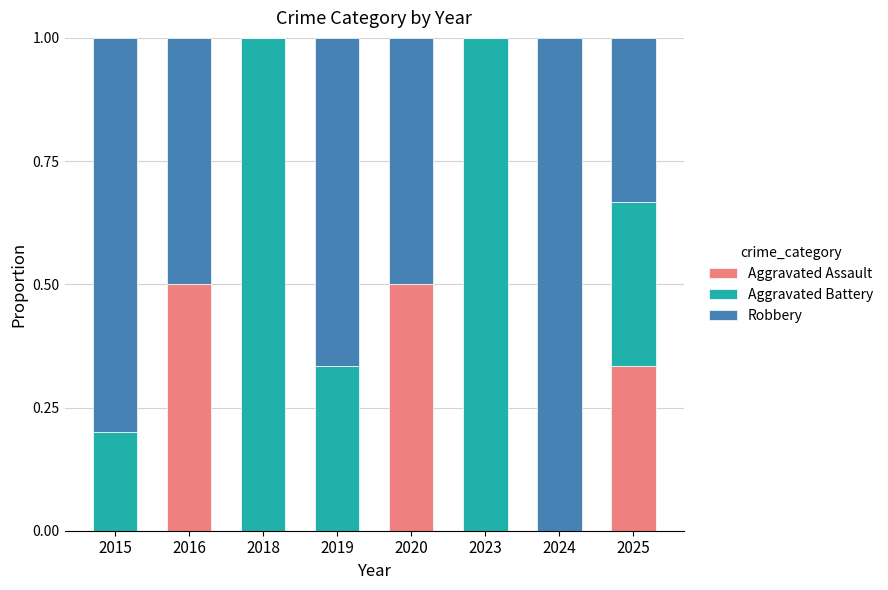

What is the total value across all series at 2025?

1.0